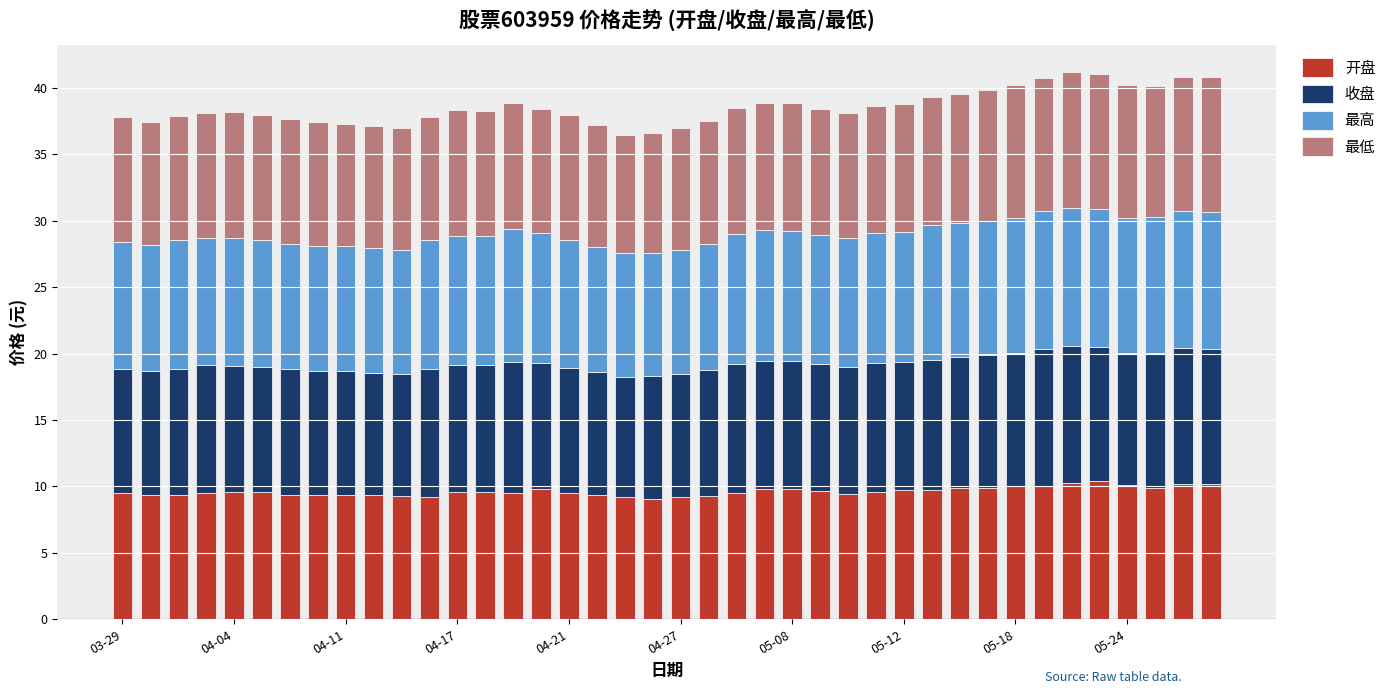

What is the difference between the maximum and minimum values in the 开盘 series?

1.3